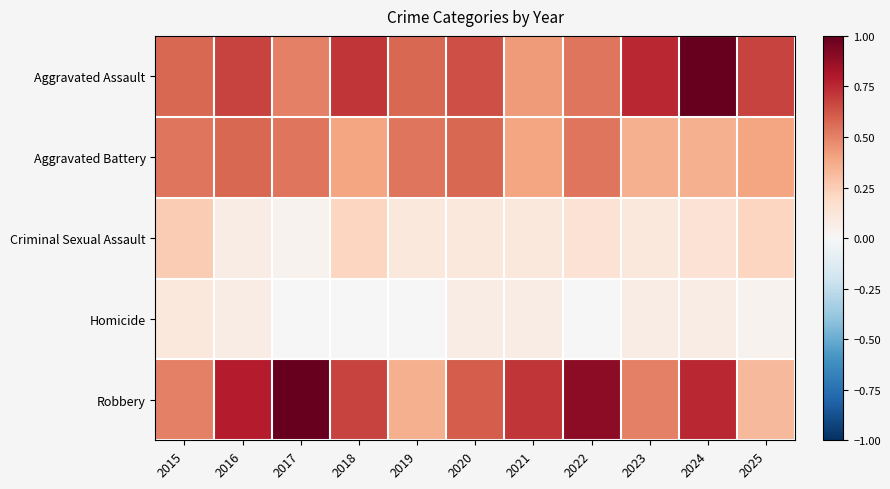

Reading right to left, what are all the values shown in this chart?

Aggravated Assault: 2025=0.7	2024=1.0	2023=0.8	2022=0.5	2021=0.4	2020=0.6	2019=0.6	2018=0.7	2017=0.5	2016=0.7	2015=0.6
Aggravated Battery: 2025=0.4	2024=0.4	2023=0.4	2022=0.5	2021=0.4	2020=0.6	2019=0.5	2018=0.4	2017=0.5	2016=0.6	2015=0.5
Criminal Sexual Assault: 2025=0.2	2024=0.1	2023=0.1	2022=0.1	2021=0.1	2020=0.1	2019=0.1	2018=0.2	2017=0.0	2016=0.1	2015=0.2
Homicide: 2025=0.0	2024=0.1	2023=0.1	2022=0.0	2021=0.1	2020=0.1	2019=0.0	2018=0.0	2017=0.0	2016=0.1	2015=0.1
Robbery: 2025=0.3	2024=0.8	2023=0.5	2022=0.9	2021=0.7	2020=0.6	2019=0.4	2018=0.7	2017=1.0	2016=0.8	2015=0.5